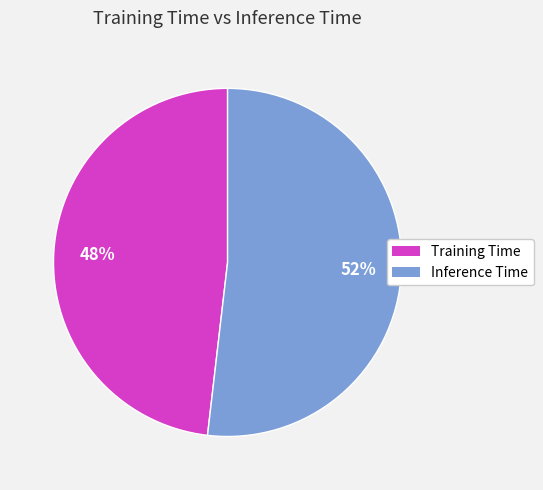

Between Inference Time and Training Time, which is larger?

Inference Time